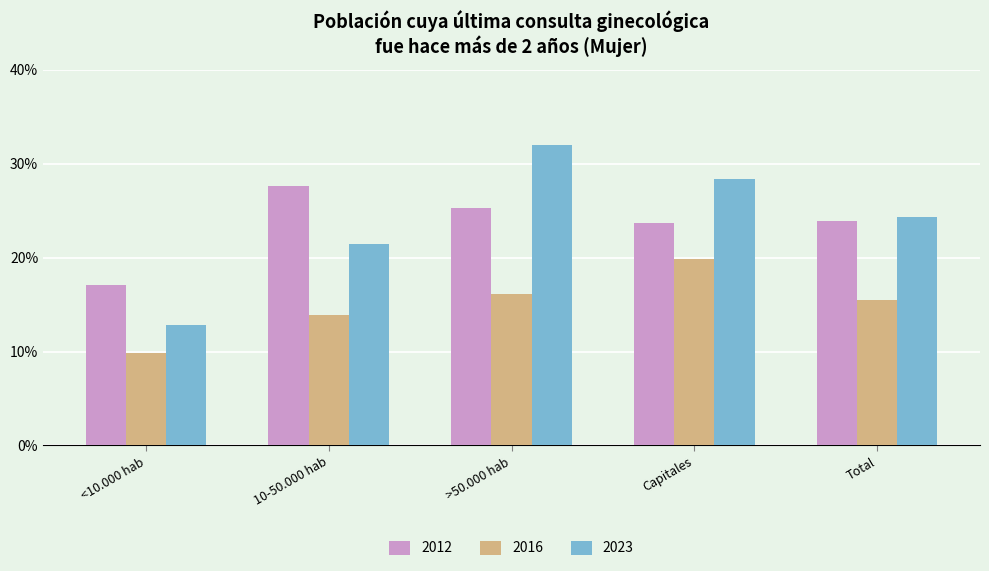

At <10.000 hab, list the series in order from smallest to largest.

2016, 2023, 2012